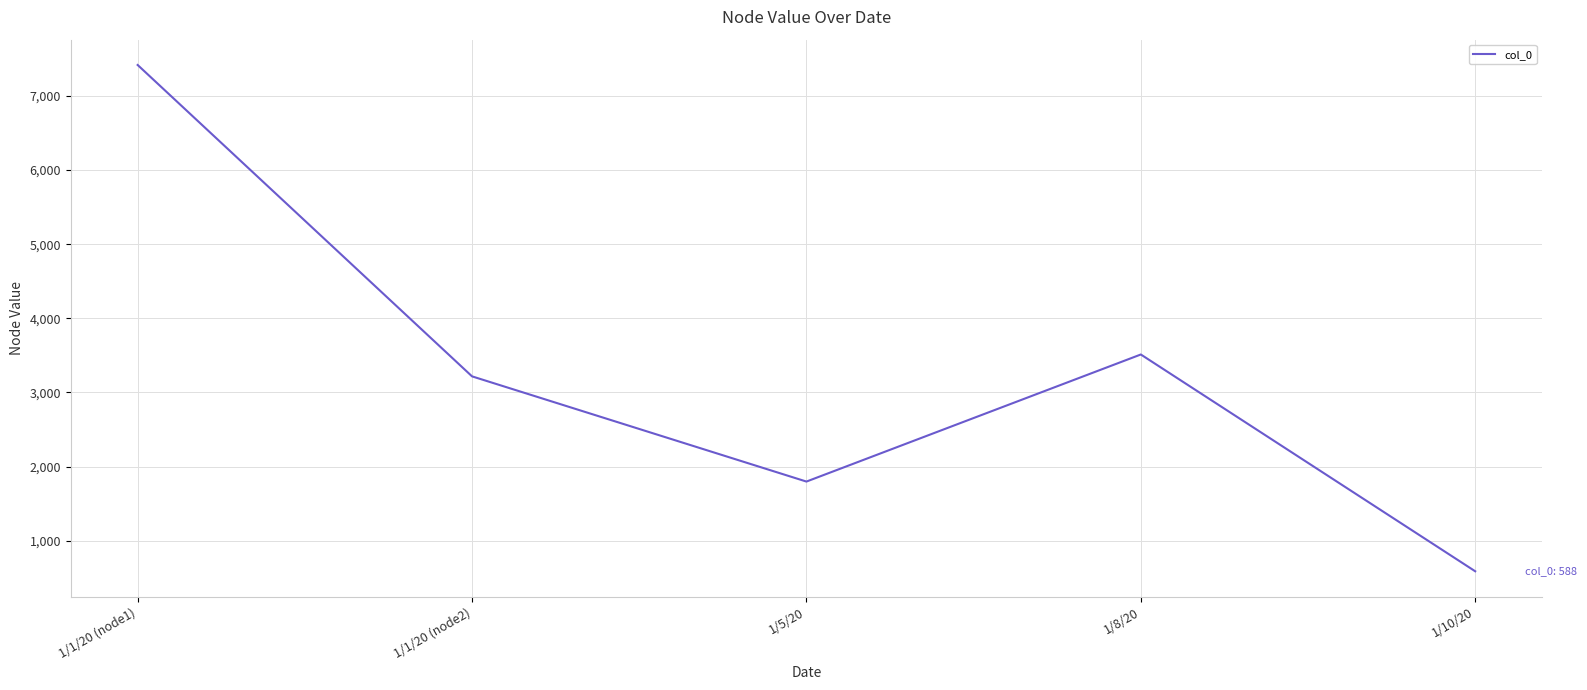

Which has a higher value, 1/10/20 or 1/8/20?

1/8/20